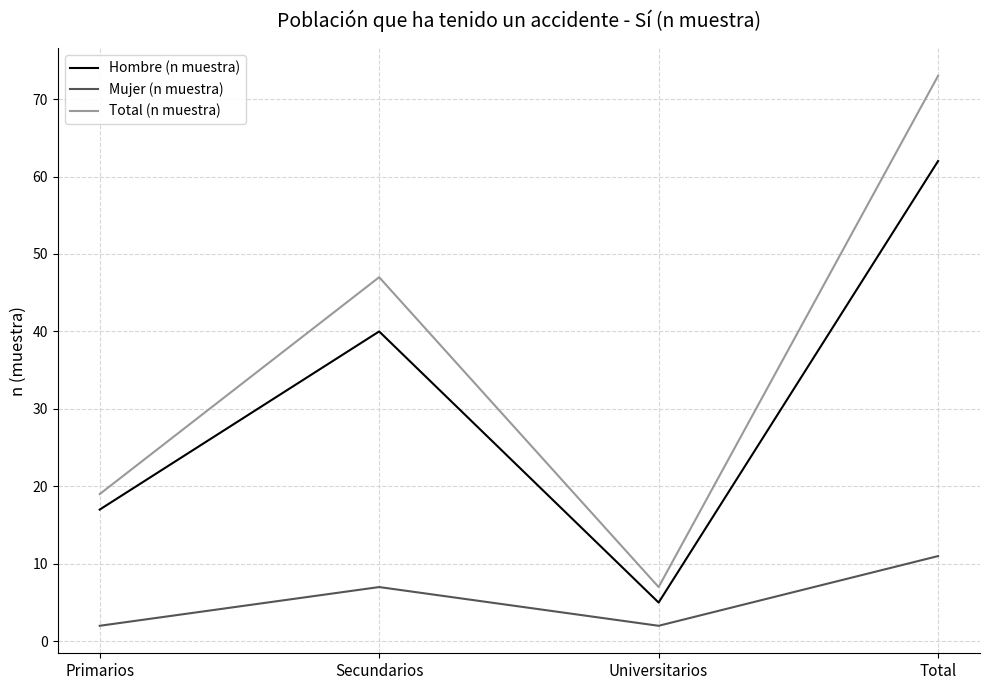

Reading left to right, what are all the values shown in this chart?

Hombre (n muestra): 17	40	5	62
Mujer (n muestra): 2	7	2	11
Total (n muestra): 19	47	7	73